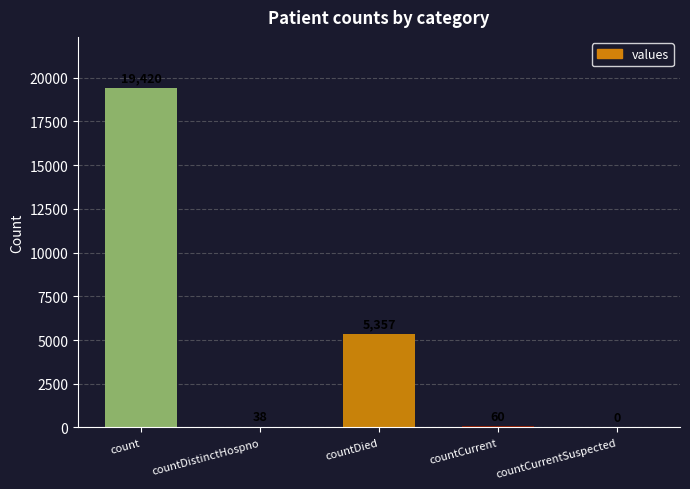

What is the average value?

4975